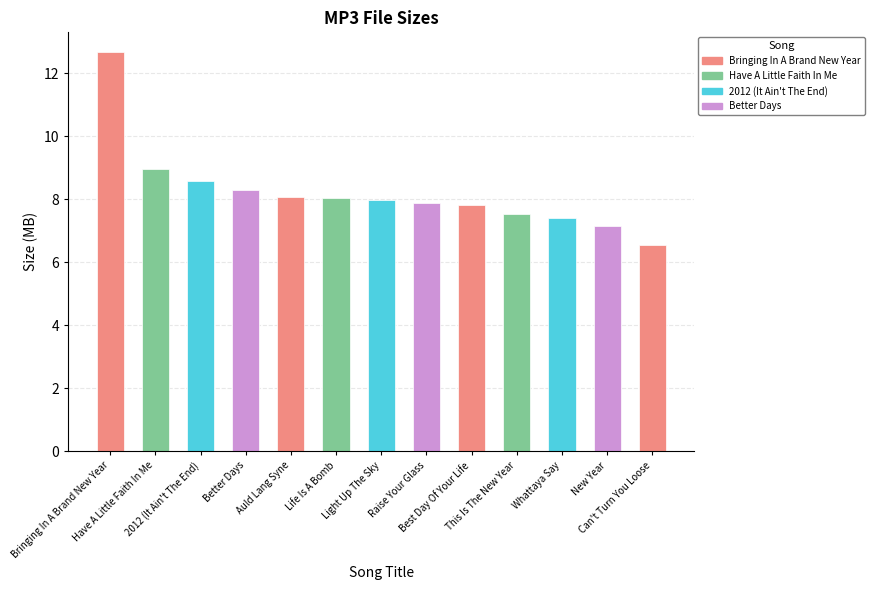

Which label corresponds to the smallest value in the chart?

Can't Turn You Loose